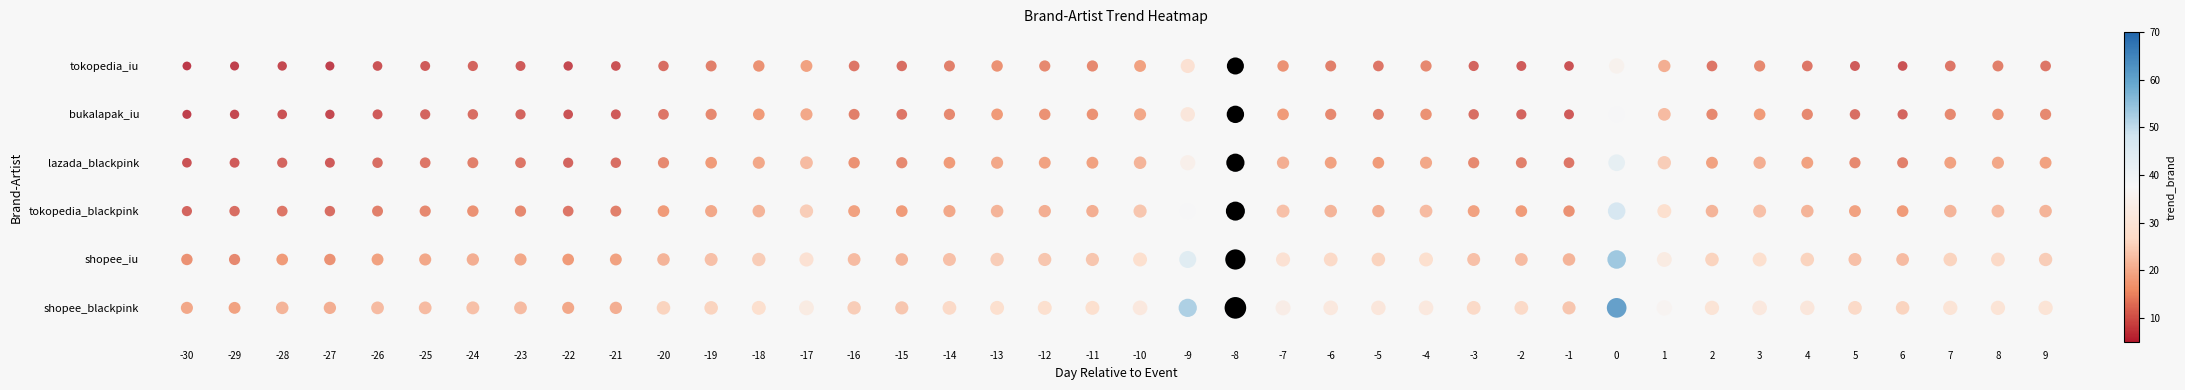

How many series are shown in this chart?

6